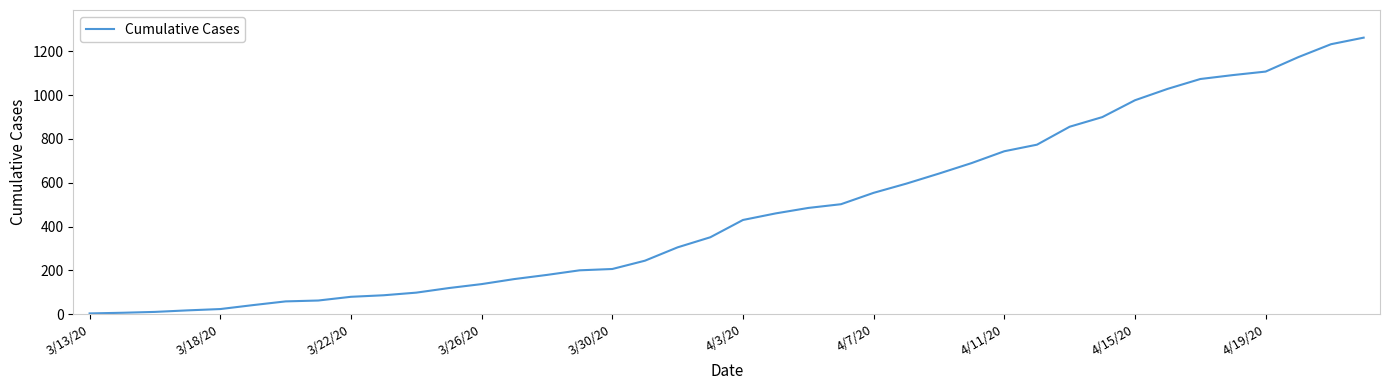

What is the greatest value displayed?

1263